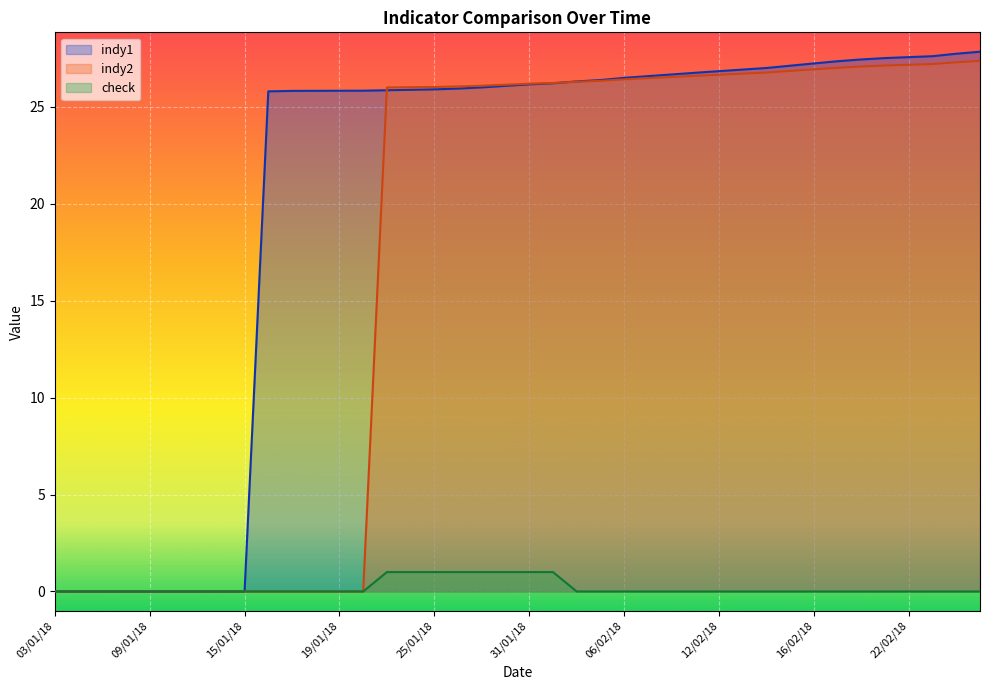

How many values in indy2 are above zero?

26